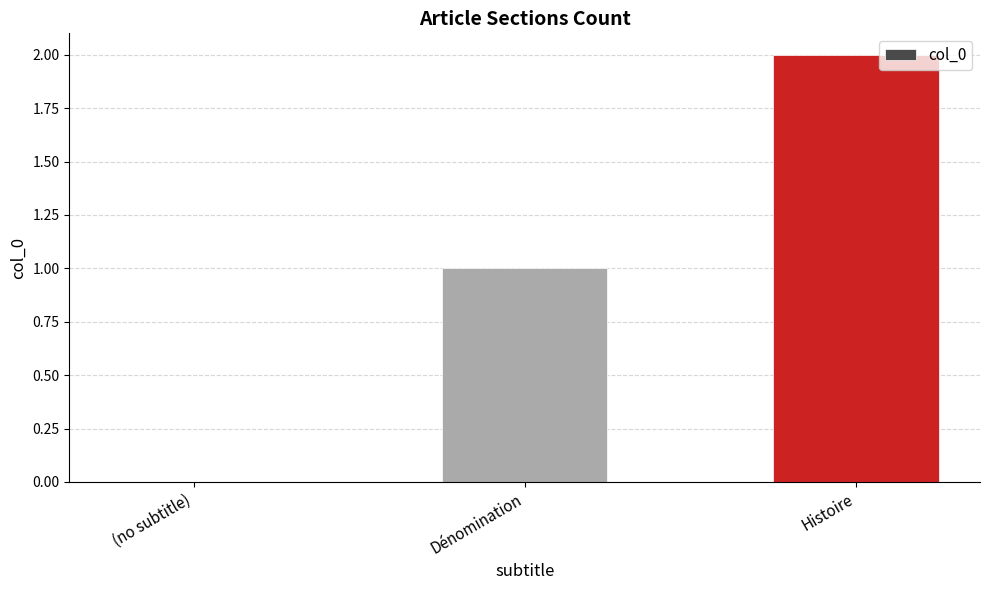

Which label corresponds to the largest value in the chart?

Histoire